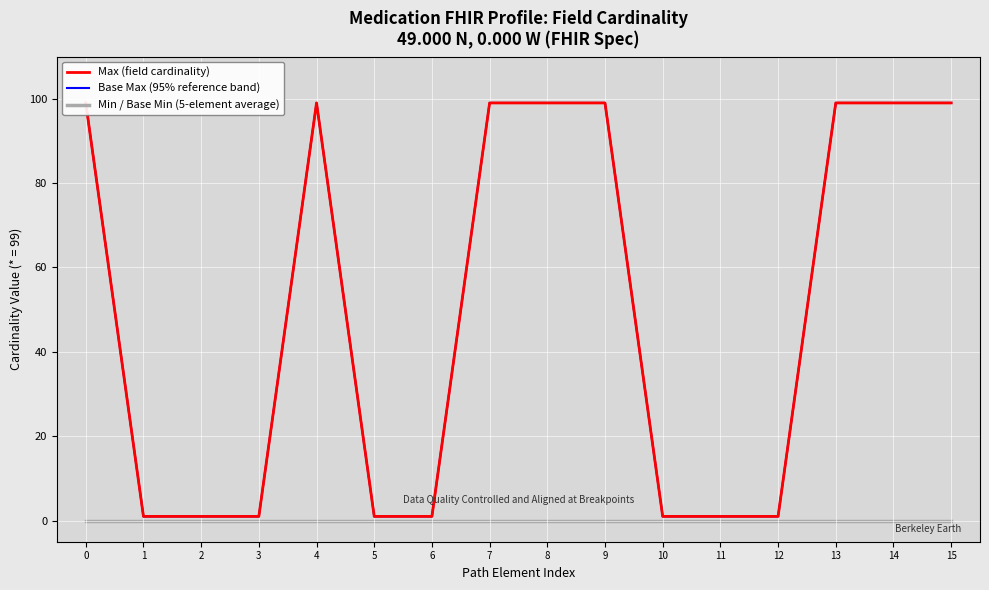

Reading left to right, list all the values displayed in this chart.

Max (field cardinality): 99	1	1	1	99	1	1	99	99	99	1	1	1	99	99	99
Base Max (95% reference band): 99	1	1	1	99	1	1	99	99	99	1	1	1	99	99	99
Min / Base Min (5-element average): 0	0	0	0	0	0	0	0	0	0	0	0	0	0	0	0